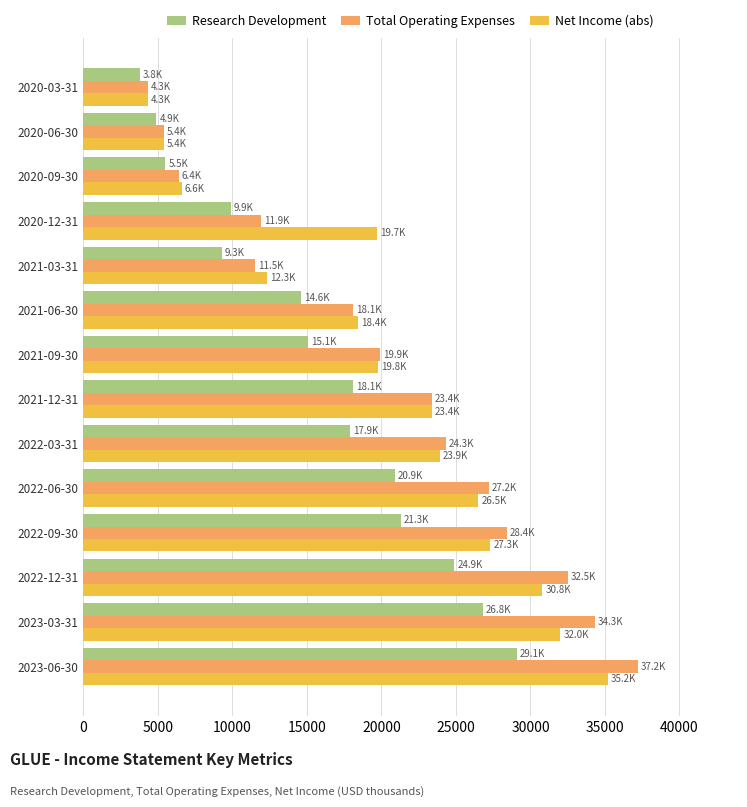

What is the average value of the Total Operating Expenses series?

20343